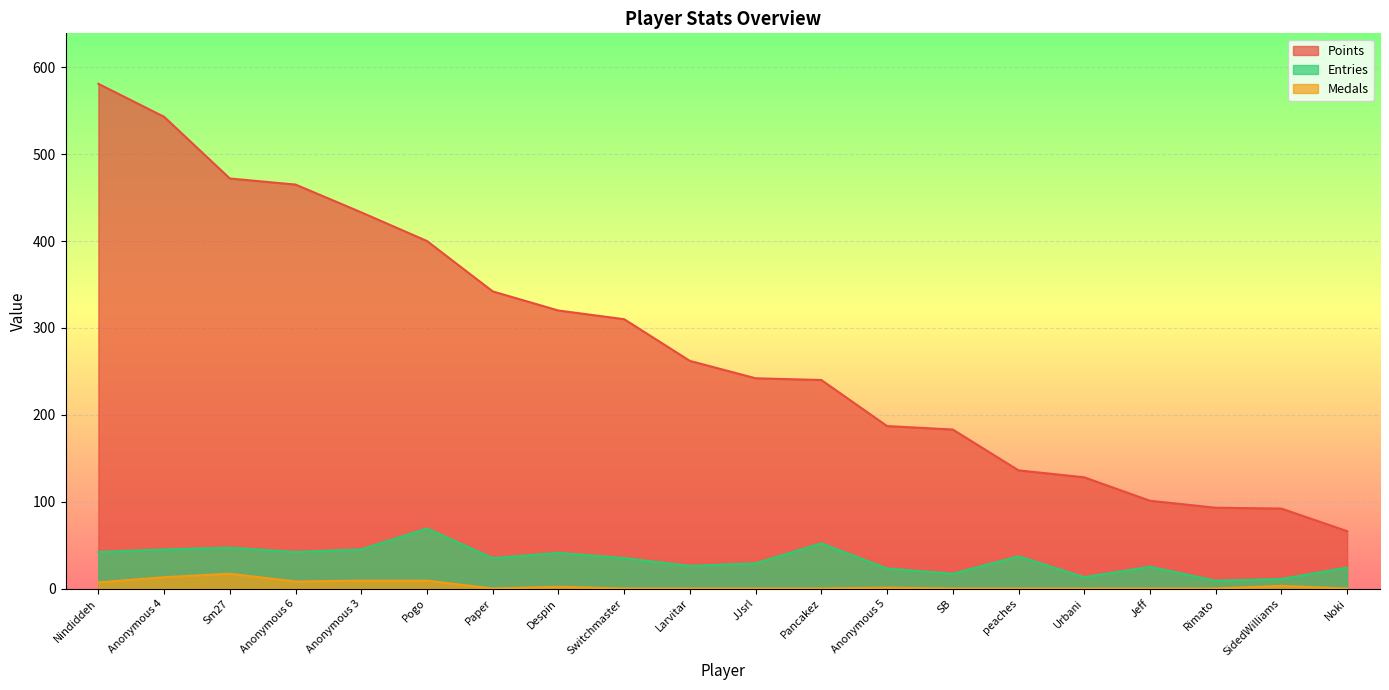

Reading right to left, list all the values displayed in this chart.

Points: Noki=66	SidedWilliams=92	Rimato=93	Jeff=101	Urbani=128	peaches=136	SB=183	Anonymous 5=187	Pancakez=240	JJsrl=242	Larvitar=262	Switchmaster=310	Despin=320	Paper=342	Pogo=400	Anonymous 3=433	Anonymous 6=465	Sm27=472	Anonymous 4=543	Nindiddeh=581
Medals: Noki=0	SidedWilliams=3	Rimato=0	Jeff=0	Urbani=0	peaches=0	SB=0	Anonymous 5=1	Pancakez=0	JJsrl=0	Larvitar=0	Switchmaster=0	Despin=2	Paper=0	Pogo=9	Anonymous 3=9	Anonymous 6=8	Sm27=17	Anonymous 4=13	Nindiddeh=7
Entries: Noki=24	SidedWilliams=11	Rimato=9	Jeff=25	Urbani=13	peaches=37	SB=17	Anonymous 5=23	Pancakez=52	JJsrl=29	Larvitar=26	Switchmaster=35	Despin=41	Paper=35	Pogo=69	Anonymous 3=45	Anonymous 6=42	Sm27=47	Anonymous 4=45	Nindiddeh=42